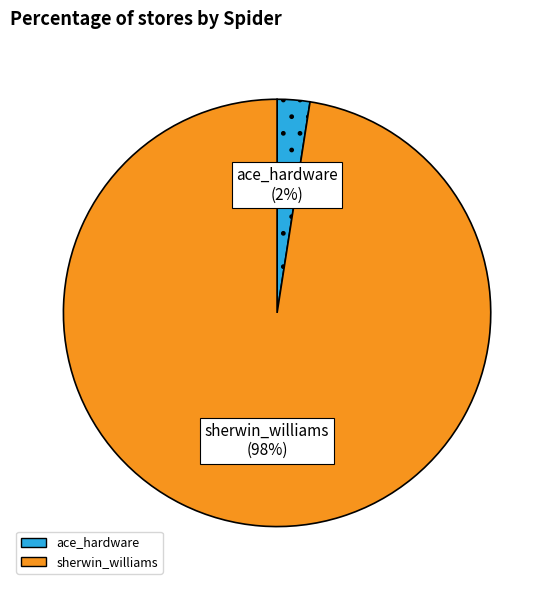

Between ace_hardware and sherwin_williams, which is larger?

sherwin_williams